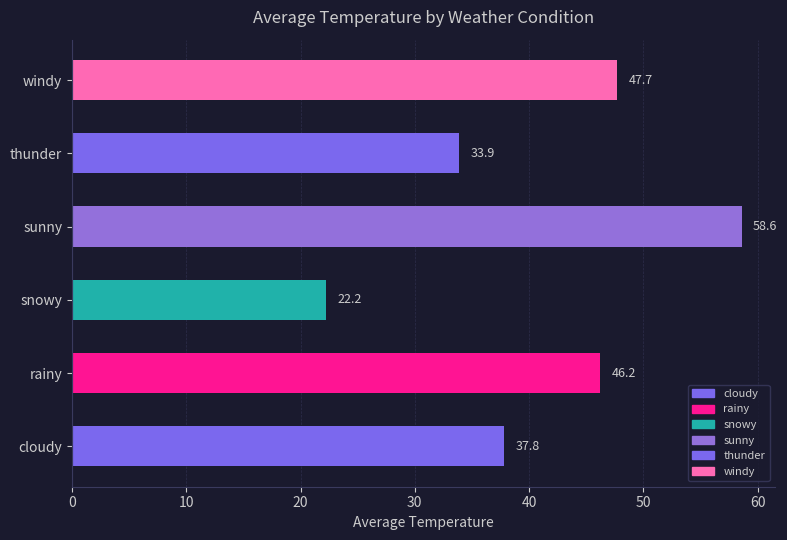

How many series are shown in this chart?

1